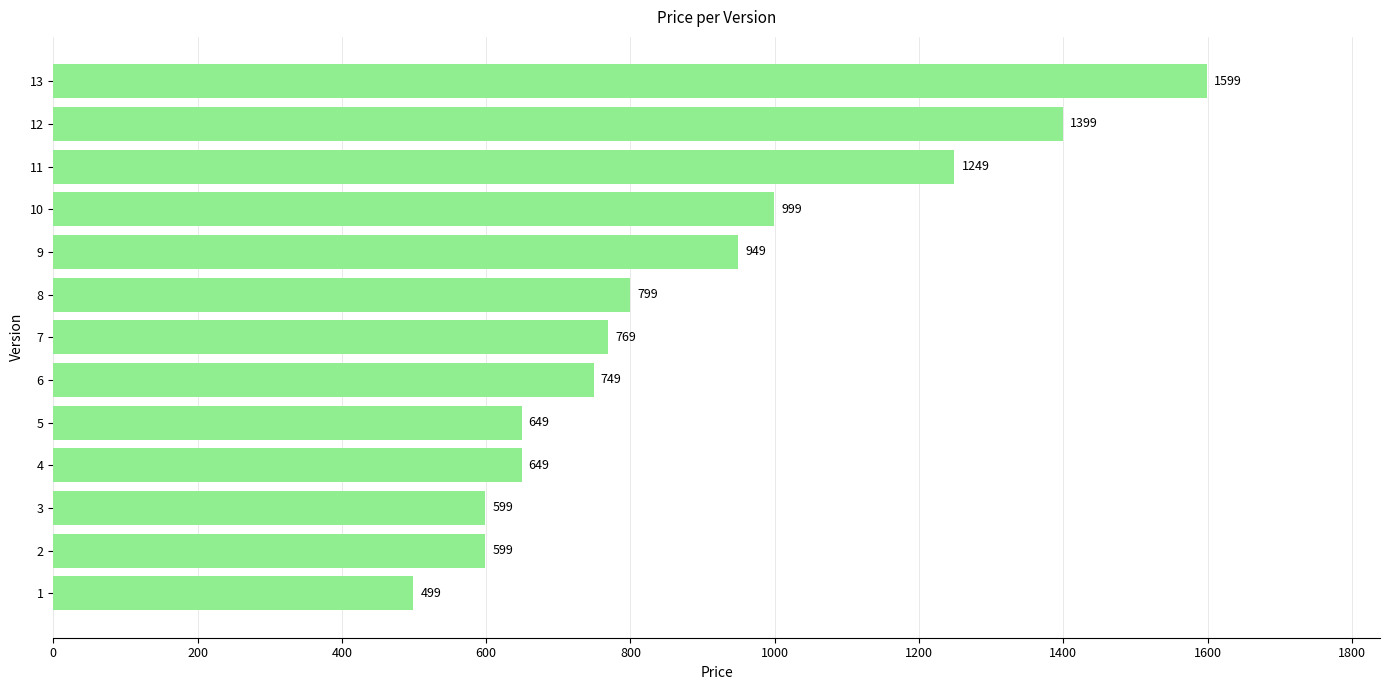

At which label is the value closest to 1049?

10